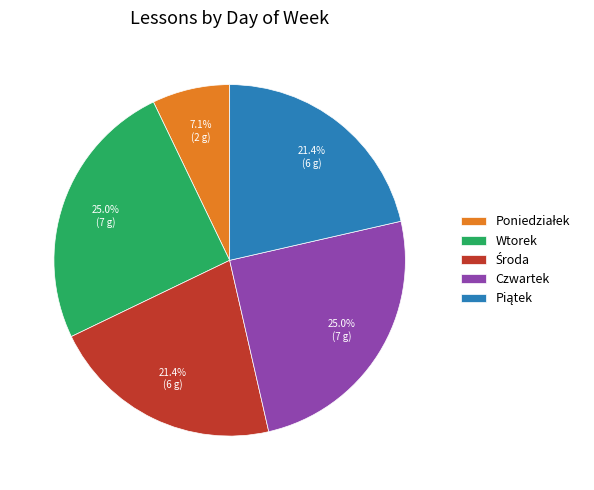

Does Czwartek account for over 50% of the chart?

No